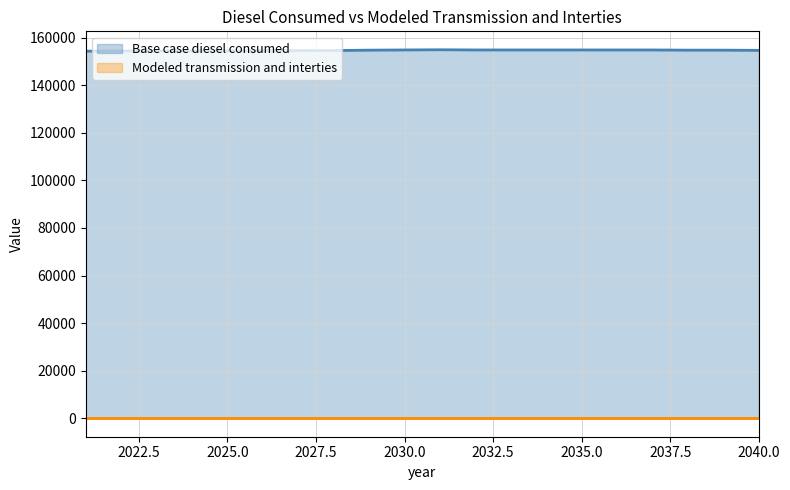

The chart shows a value of 254669.4 at 2025. True or false?

False